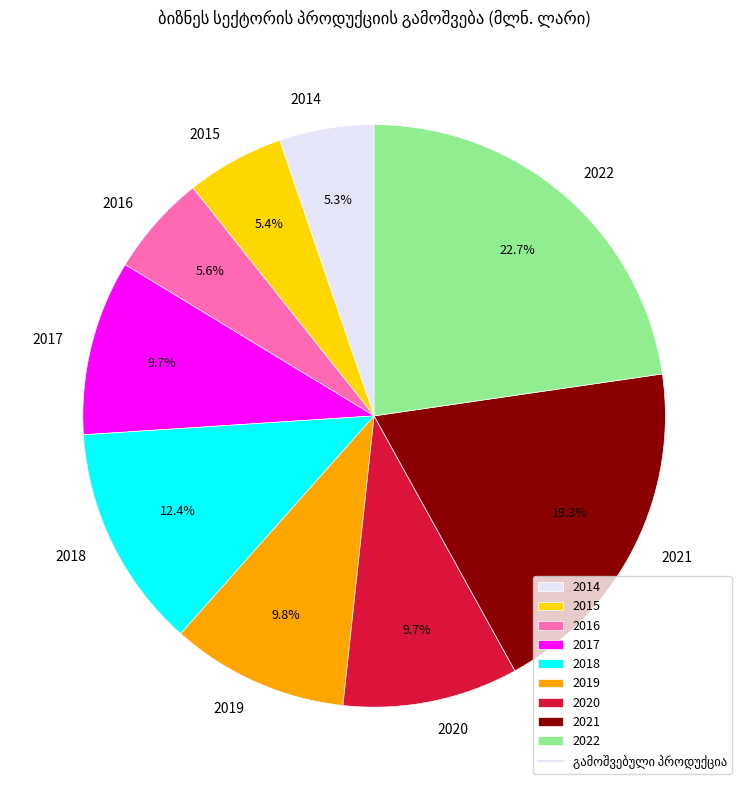

What is the largest slice in the pie chart?

2022